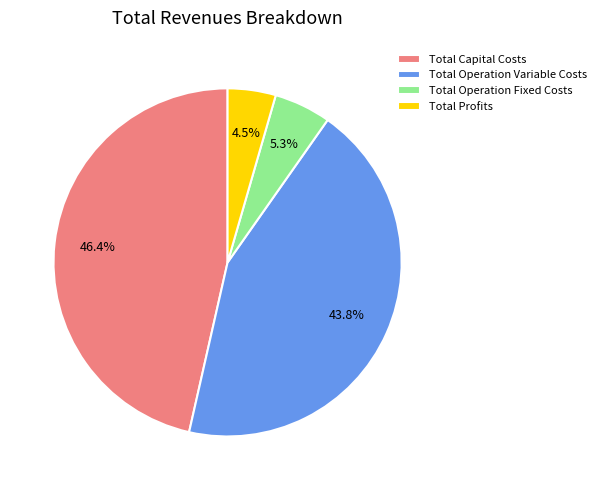

What is the largest slice in the pie chart?

Total Capital Costs